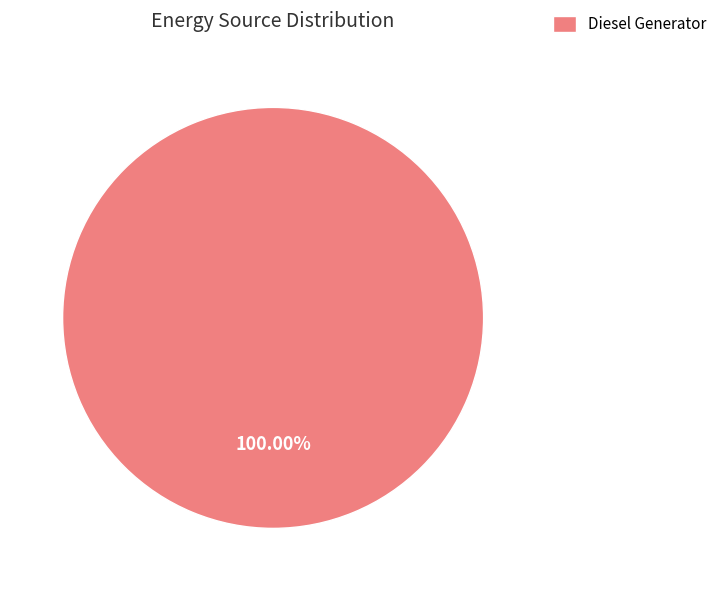

Rank the categories by value from lowest to highest.

Diesel Generator